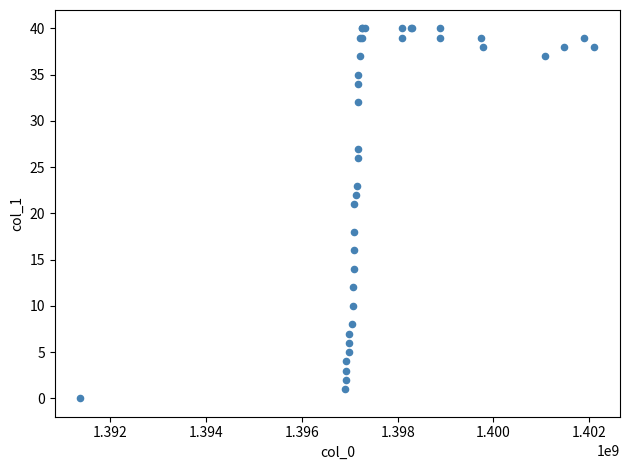

What Y value in the scatter plot is closest to 20?

21